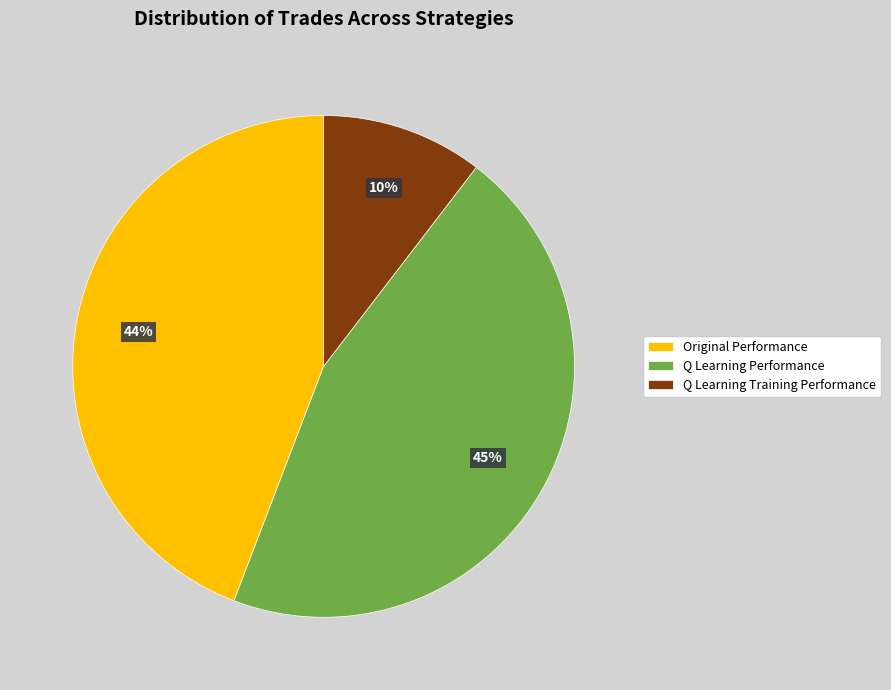

Does Q Learning Performance account for over 50% of the chart?

No